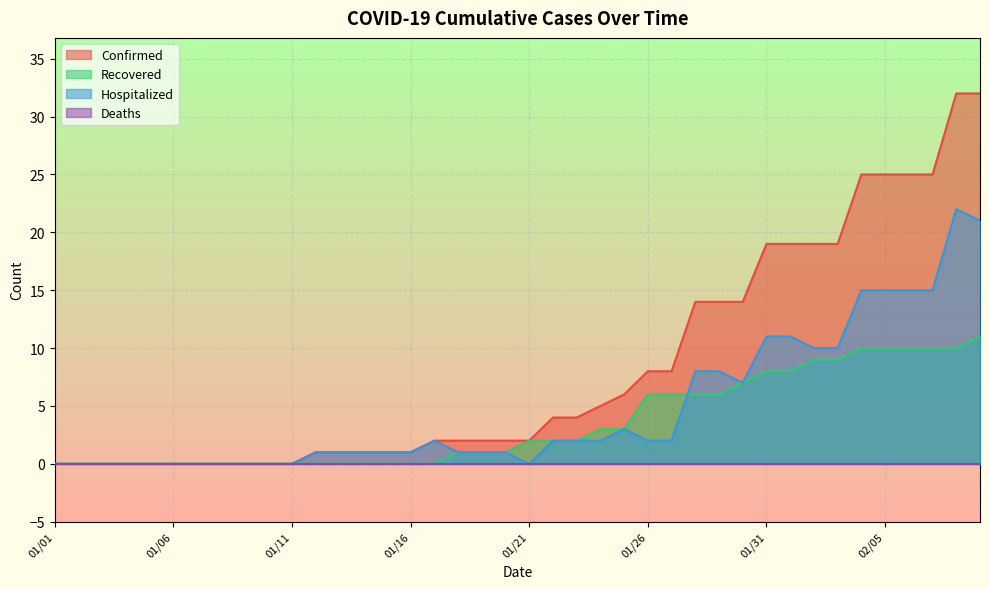

Which series has the largest range (max minus min)?

Confirmed